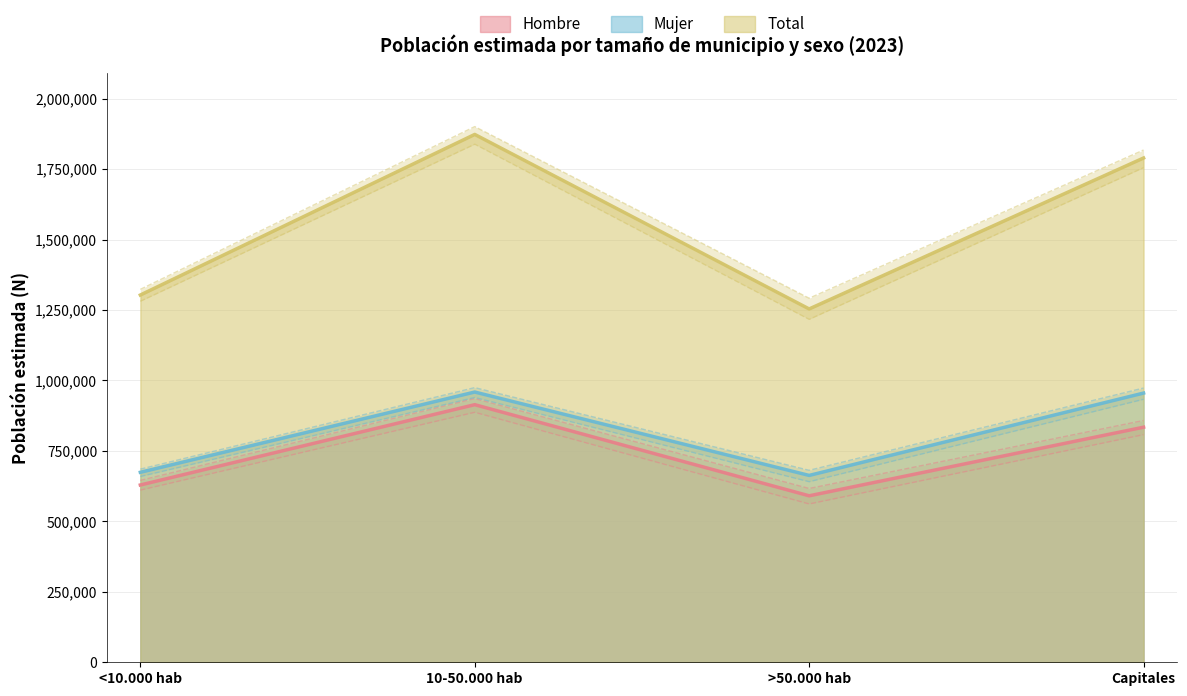

What is the smallest value displayed?

590782